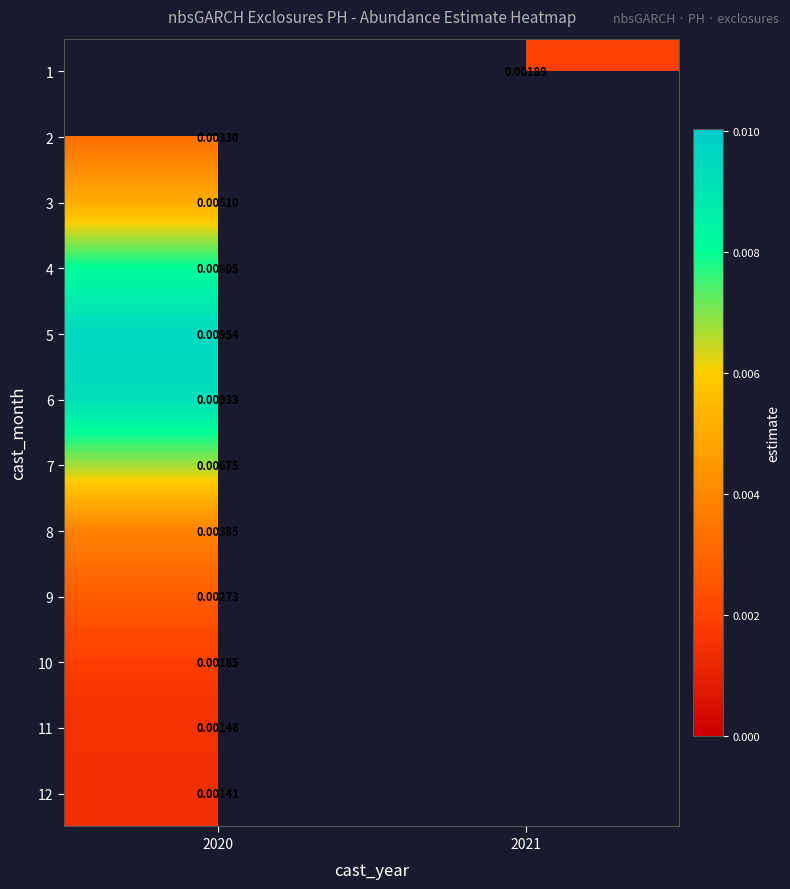

Is the value of 10 at 2020 greater than the value of 9 at 2020?

No